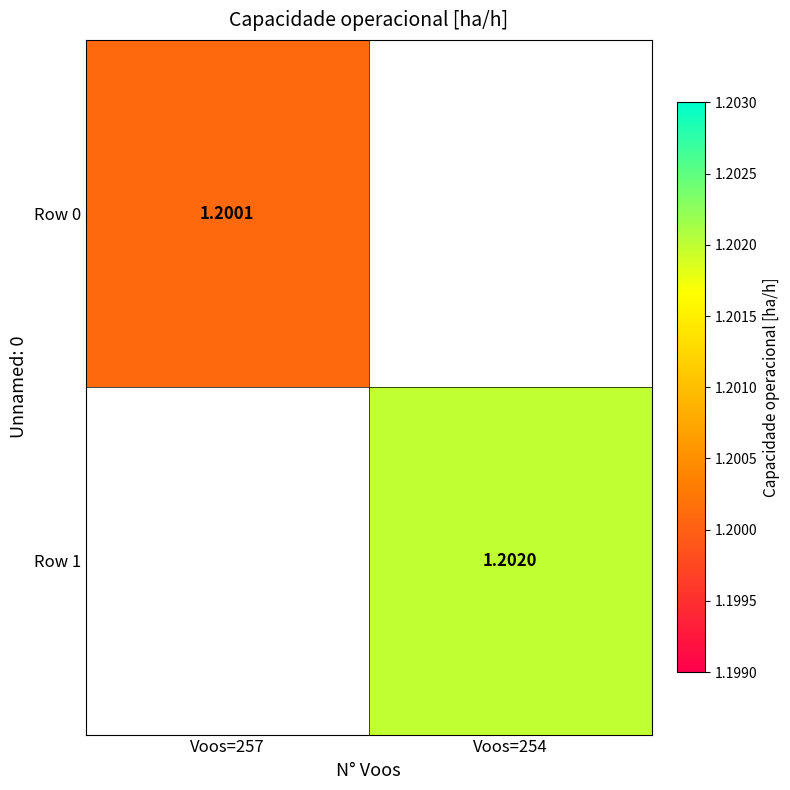

How many positive values does the Row 0 series have?

1